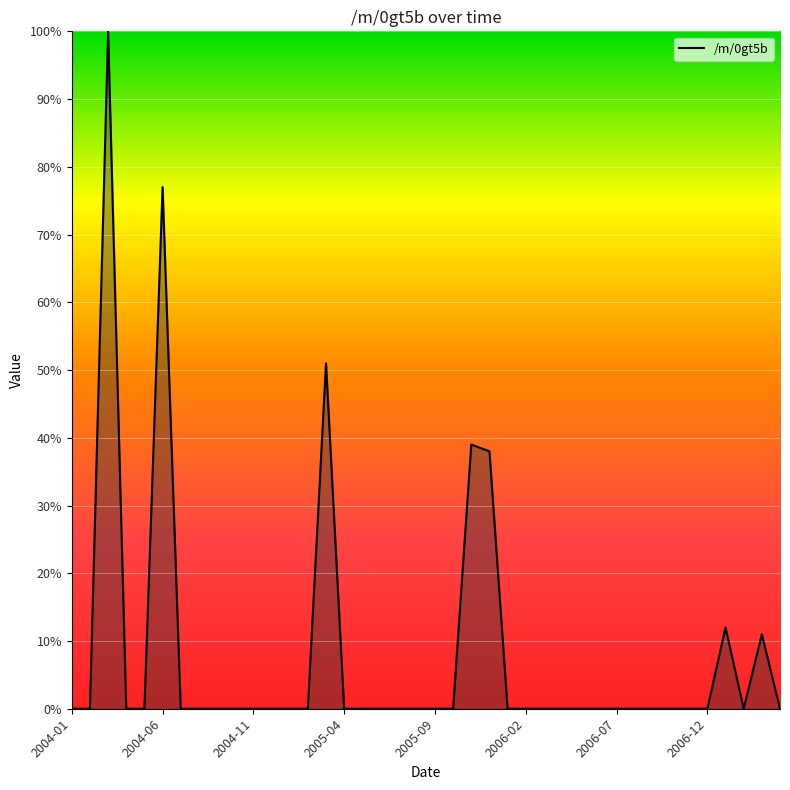

What is the difference between the maximum and minimum values?

100